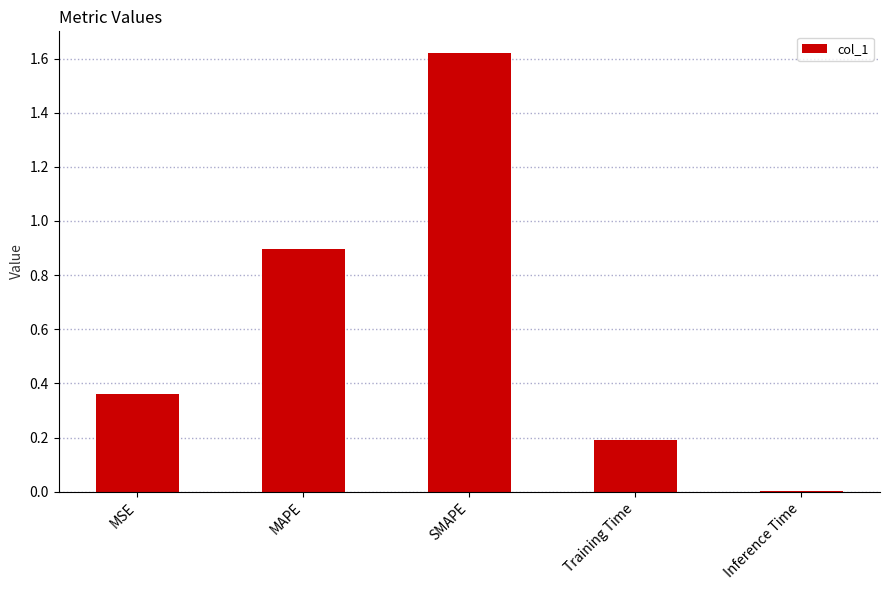

What is the sum of all values?

3.1